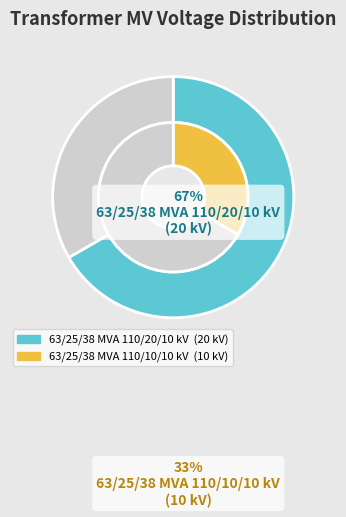

What is the smallest slice in the pie chart?

63/25/38 MVA 110/10/10 kV